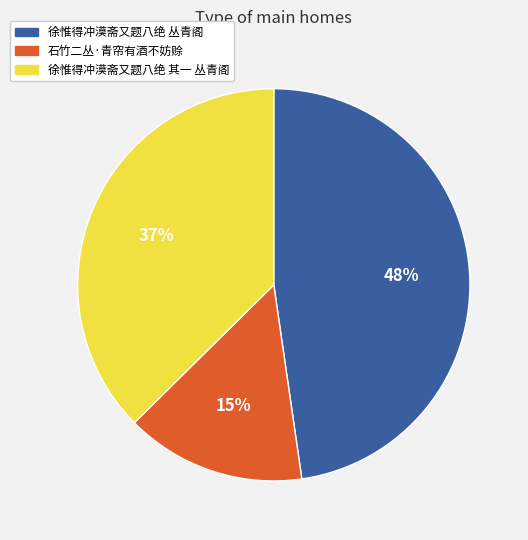

To the nearest percent, what percentage of the pie is 徐惟得冲漠斋又题八绝 其一 丛青阁?

37%